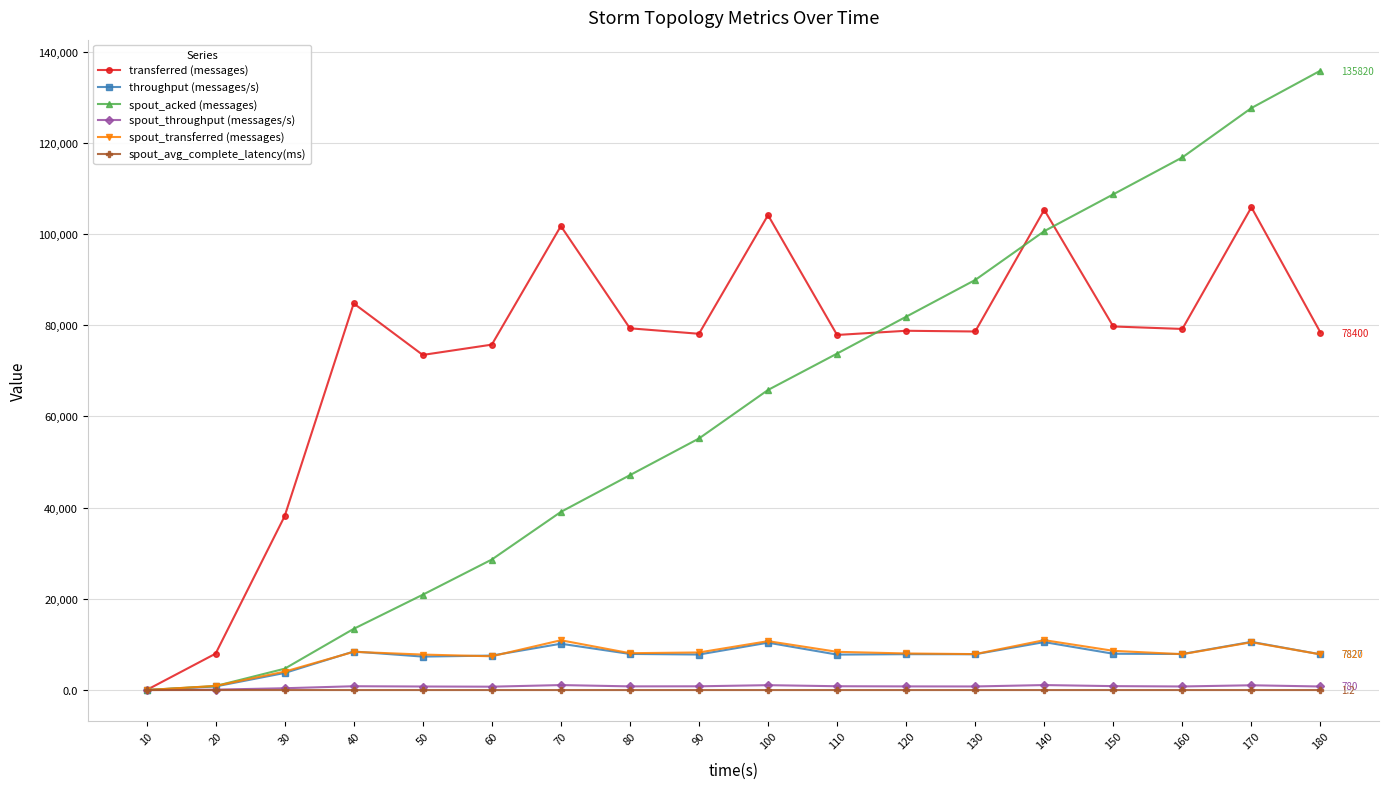

What is the value of the throughput (messages/s) point at the 12th from the left?

7863.0